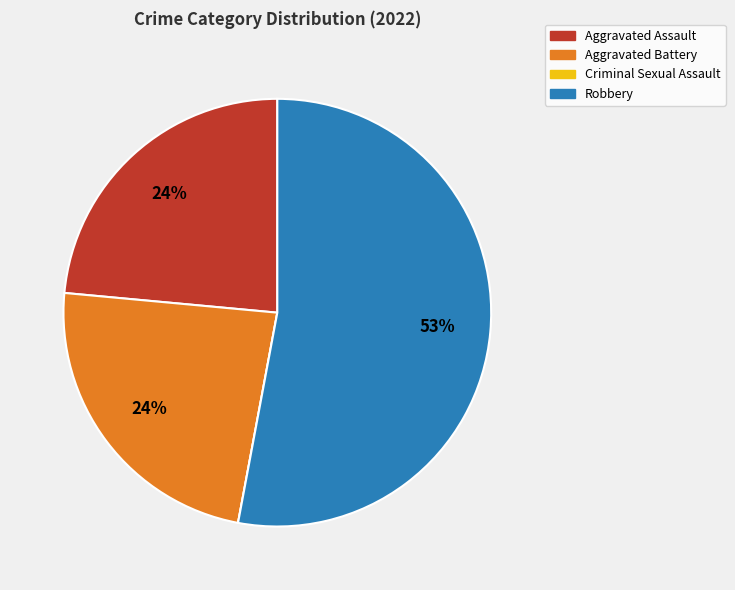

To the nearest percent, what portion does Aggravated Assault represent?

24%